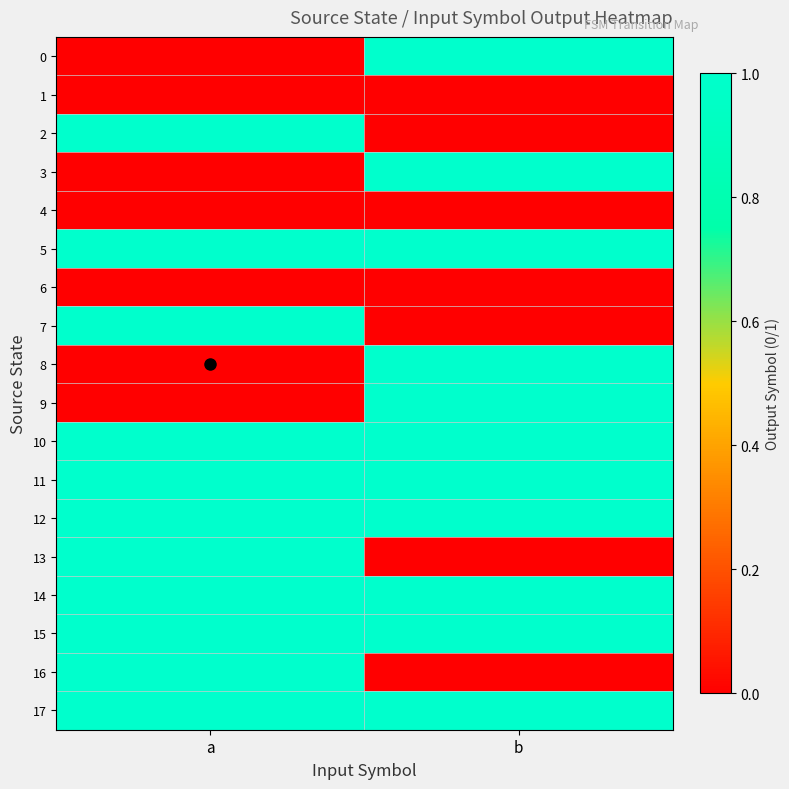

How many distinct data groups are displayed?

18